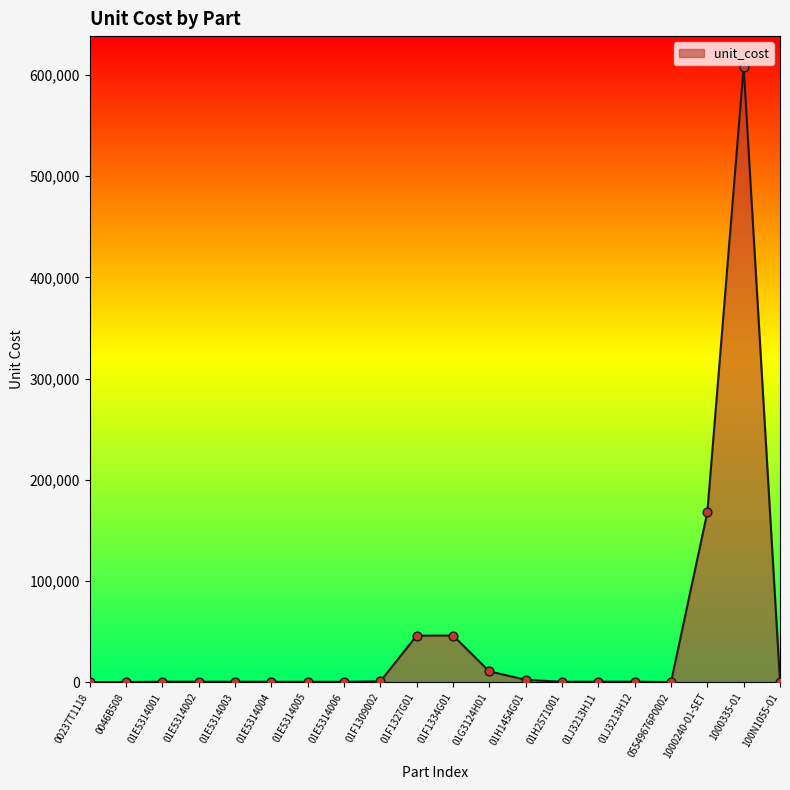

What is the ratio of the value at 01J3213H12 to the value at 01H1454G01?

0.2